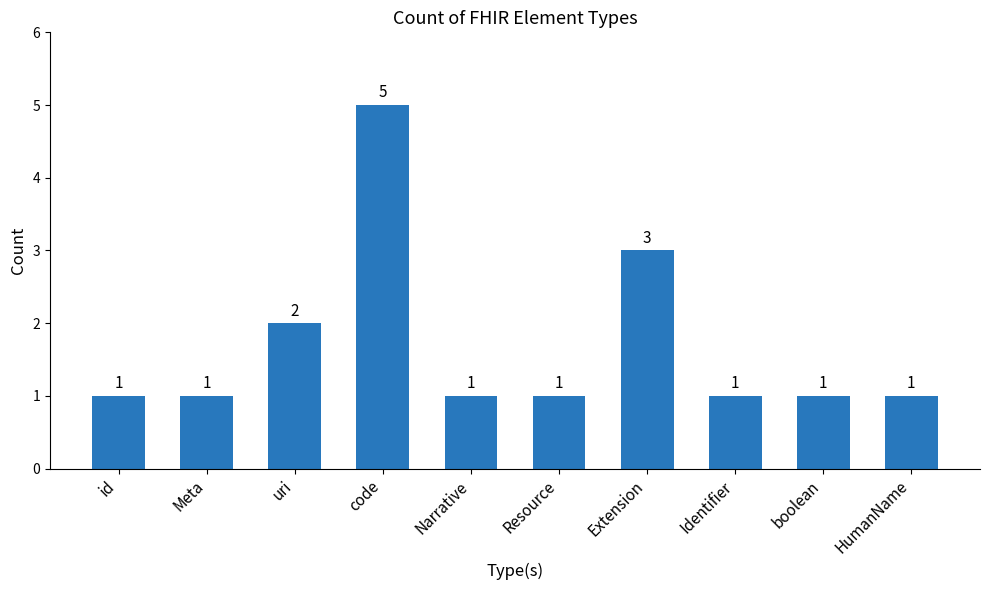

Does the chart contain any negative values?

No